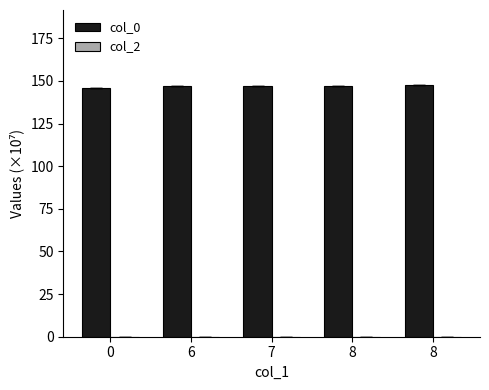

How many bars are there in total?

5